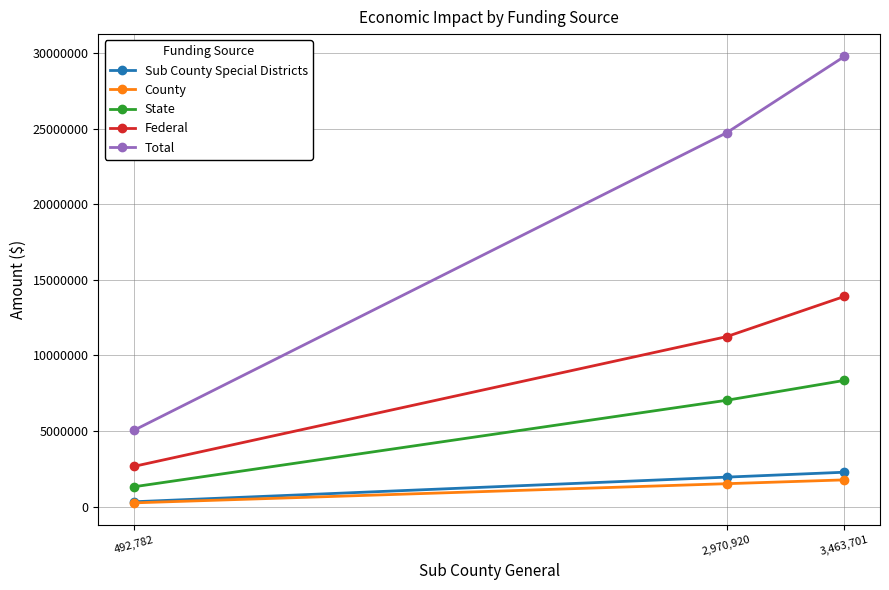

What is the label of the 3rd point from the left?

3,463,701